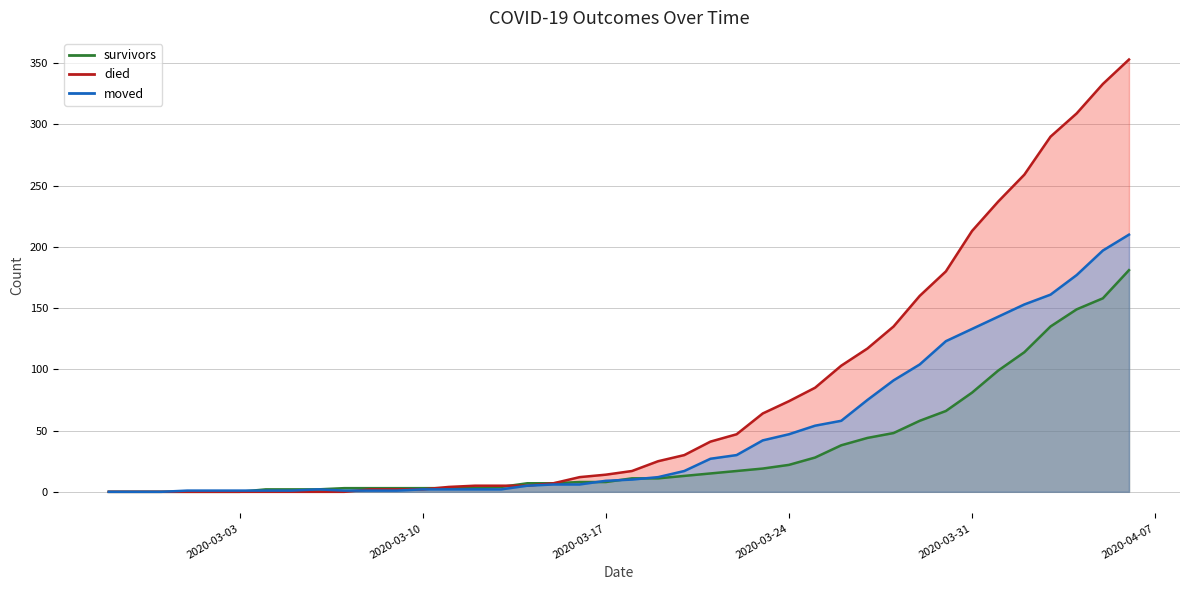

What is the value of the moved point at the 16th from the left?

2